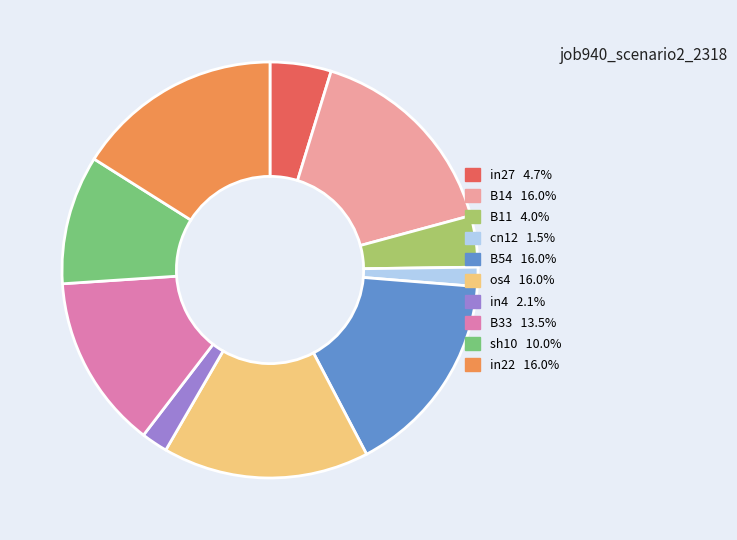

Does any single category account for the majority?

No